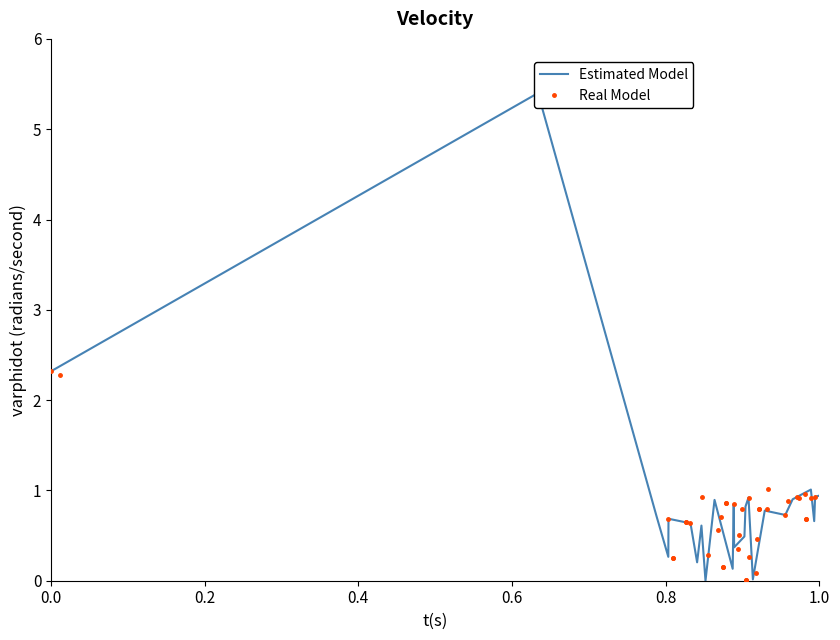

Which series has the largest total across all categories?

Estimated Model